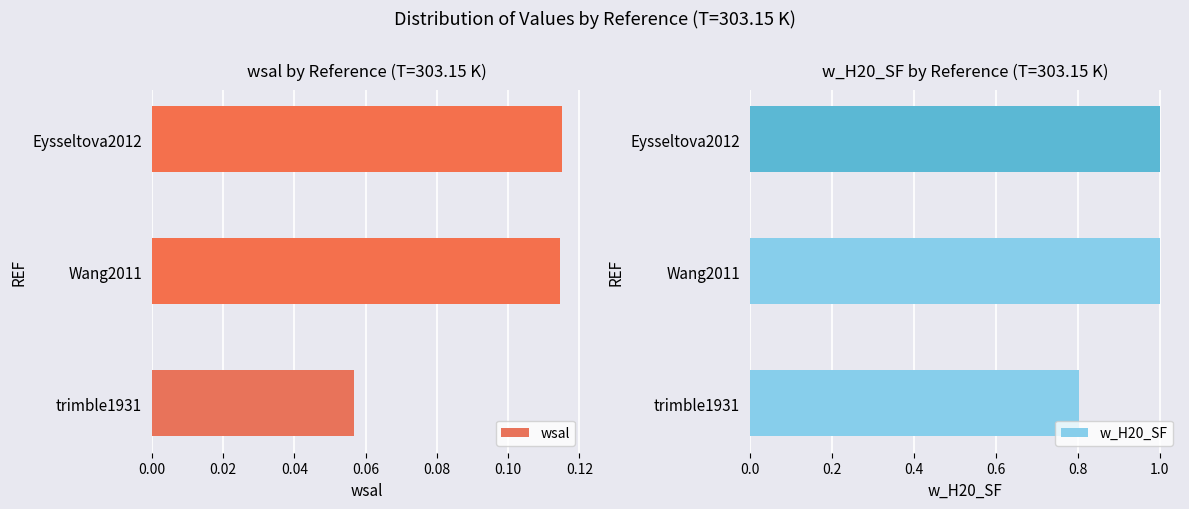

The value of wsal at trimble1931 is 0.0. True or false?

False